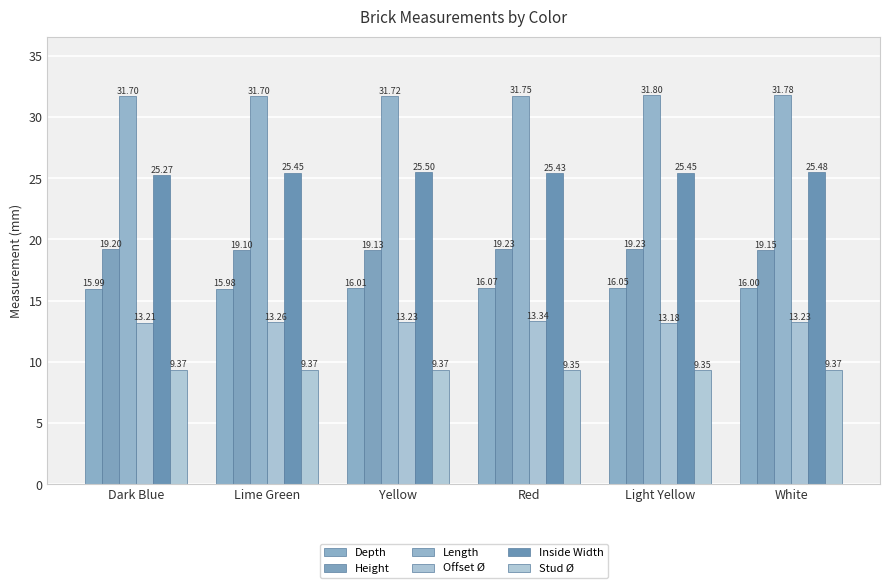

What is the average value of the Height series?

19.2